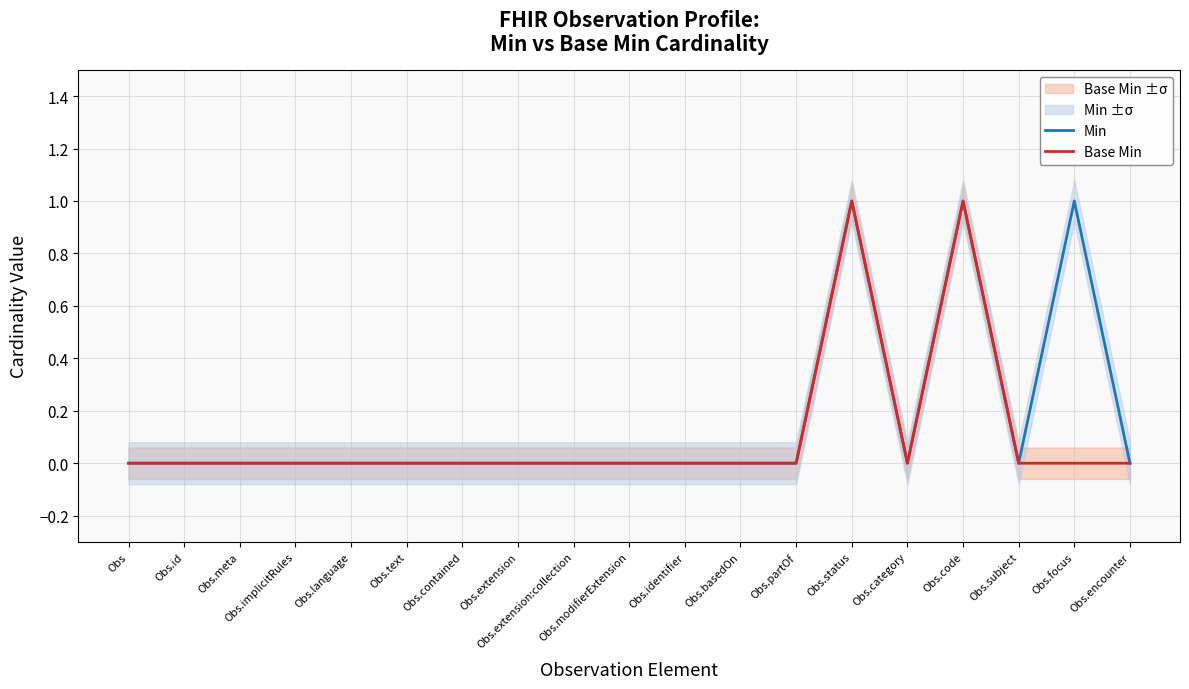

How many distinct data groups are displayed?

2